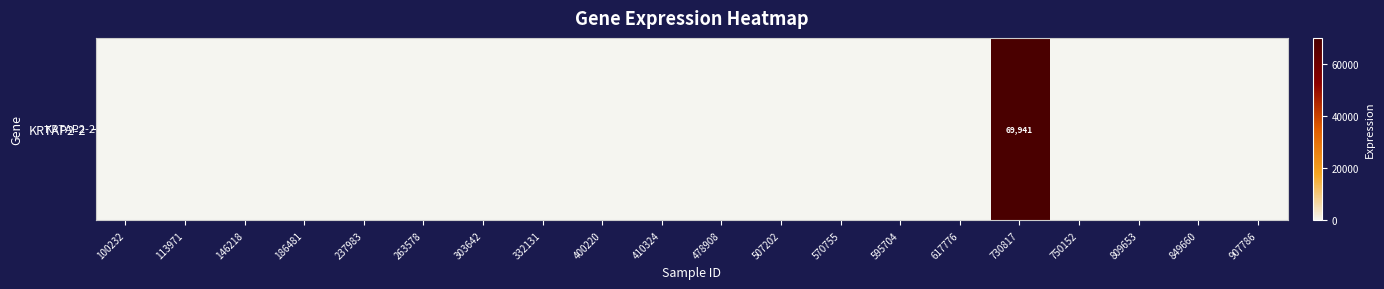

What is the change in value from 730817 to 907786?

-69941